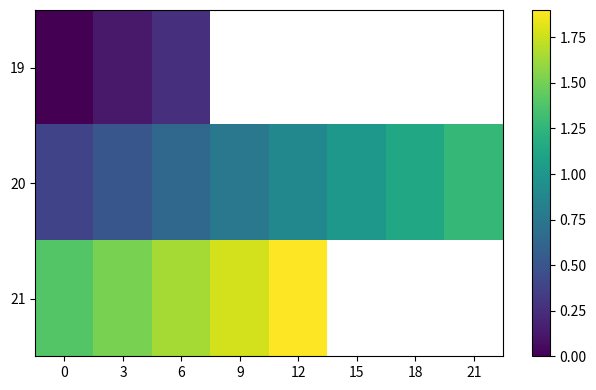

List the series in order of their peak value, highest first.

21, 20, 19